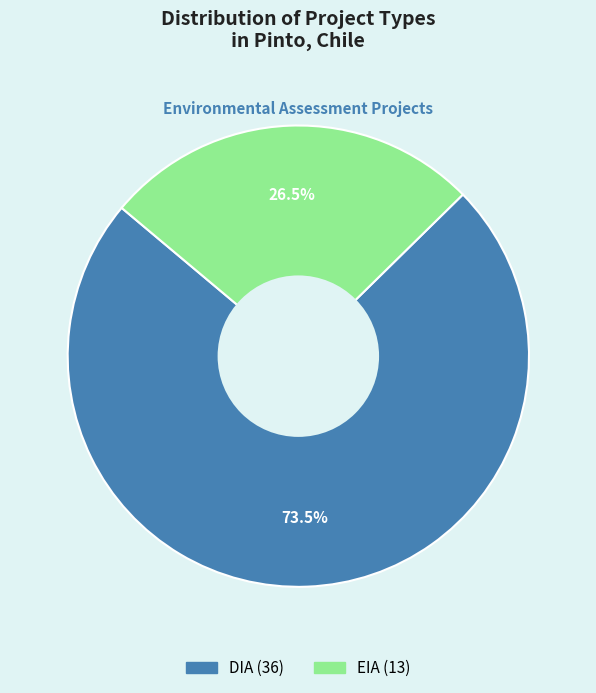

Which slice is the smallest?

EIA